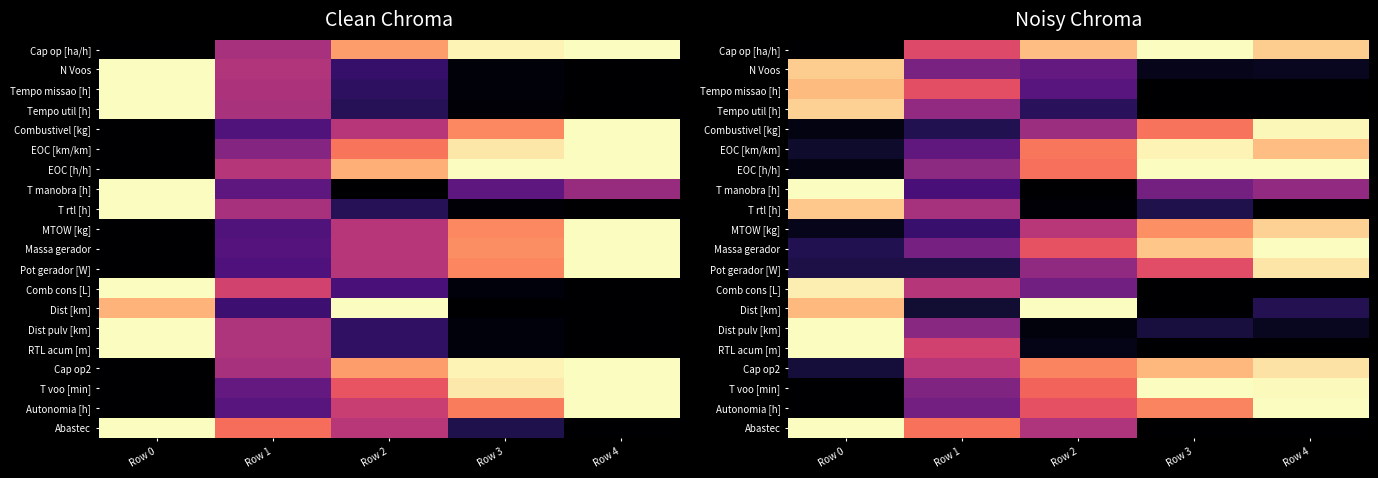

The value of T manobra [h] at Row 2 is 0.0. True or false?

True